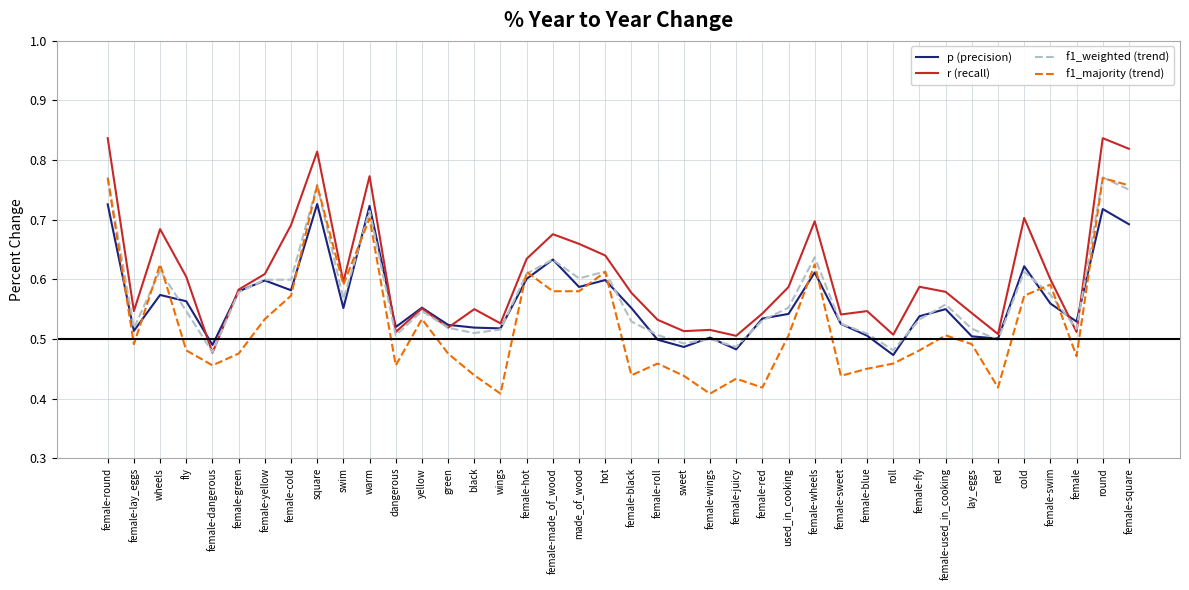

What is the total value across all series at female-swim?

2.3